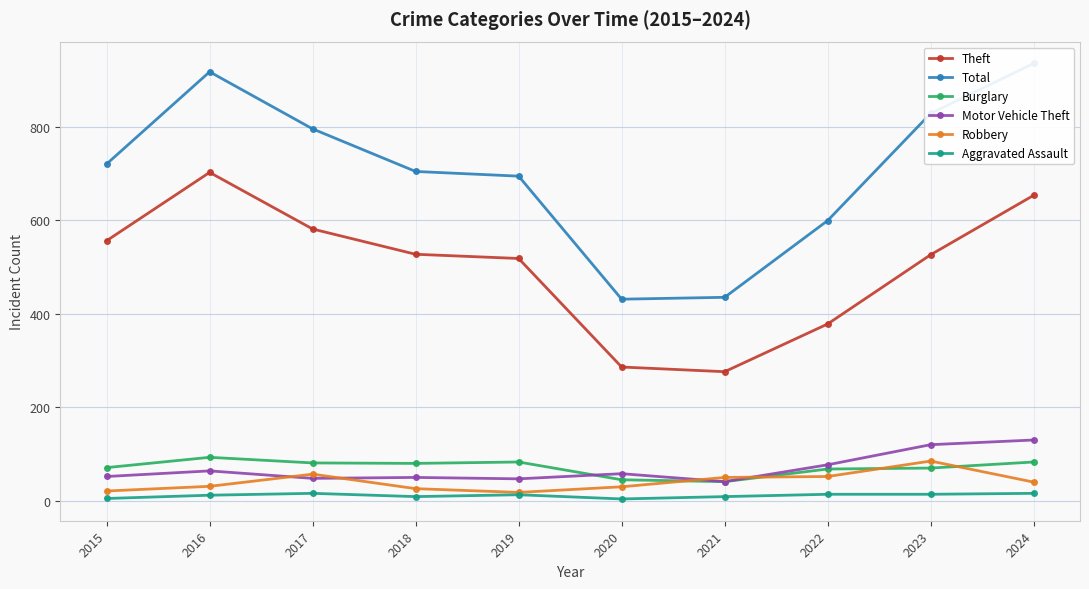

At which label is Aggravated Assault closest to 10?

2018